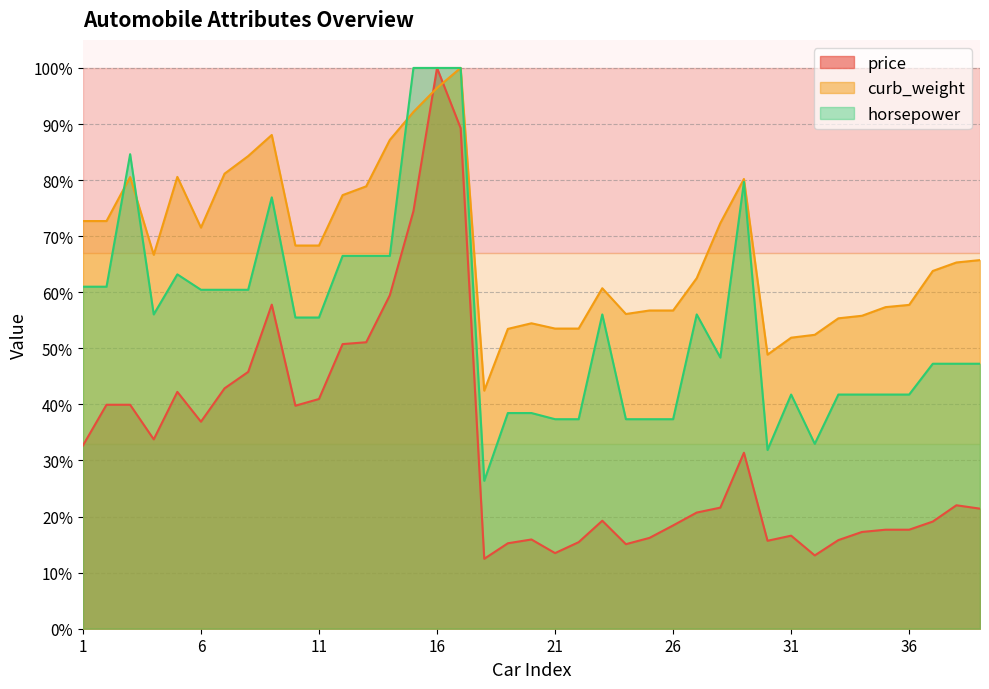

The curb_weight series shows 80.5 at 3. True or false?

True